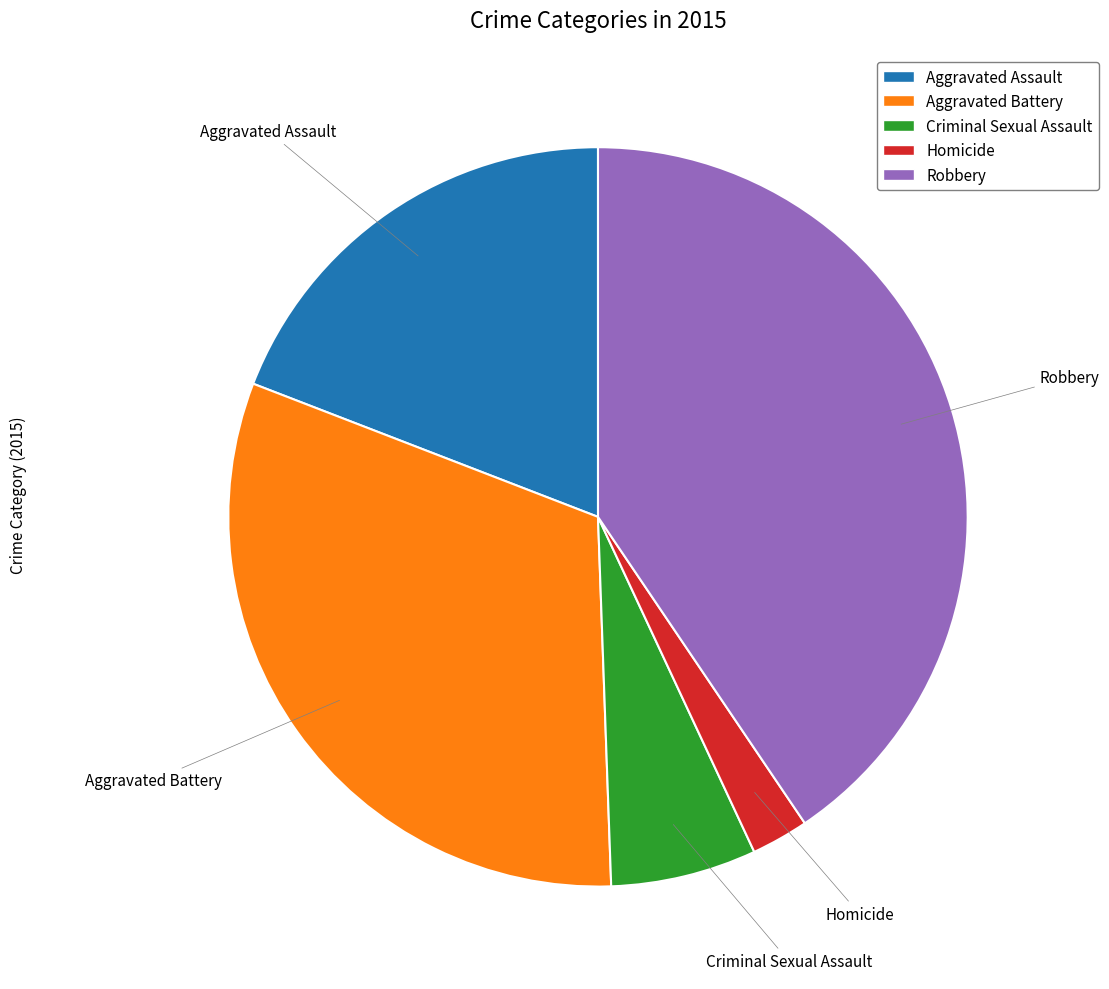

Count the number of slices in the pie.

5